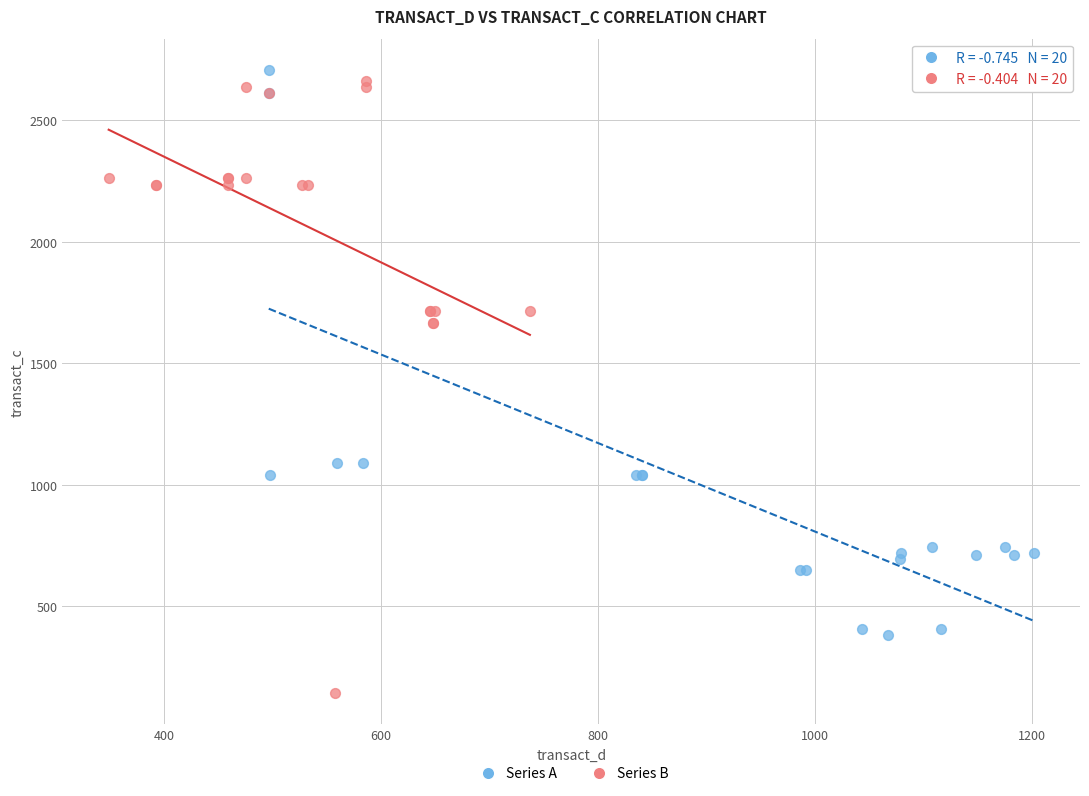

Which series contains the lowest Y value?

Series B